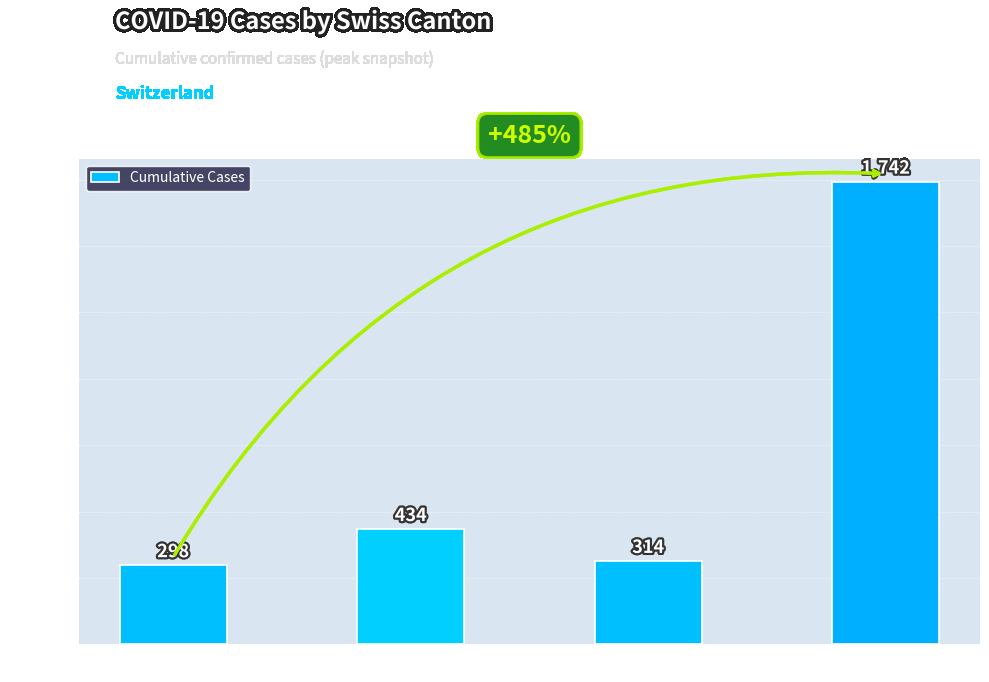

Reading left to right, transcribe all the data shown in this chart.

298	434	314	1742